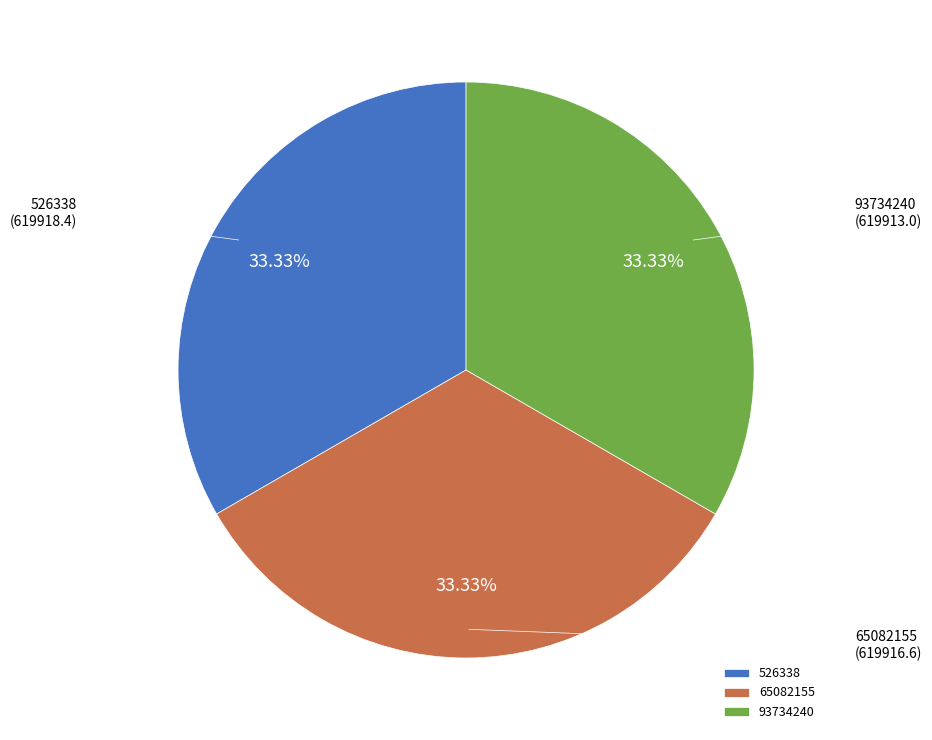

The 65082155 slice represents 41% of the pie. True or false?

False